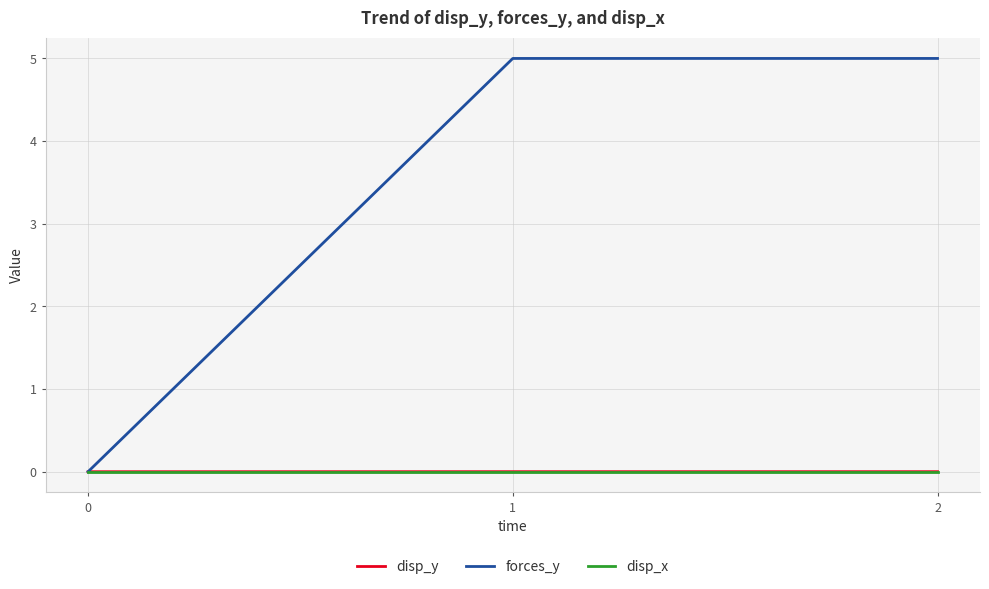

What is the total value across all series at 1?

5.0